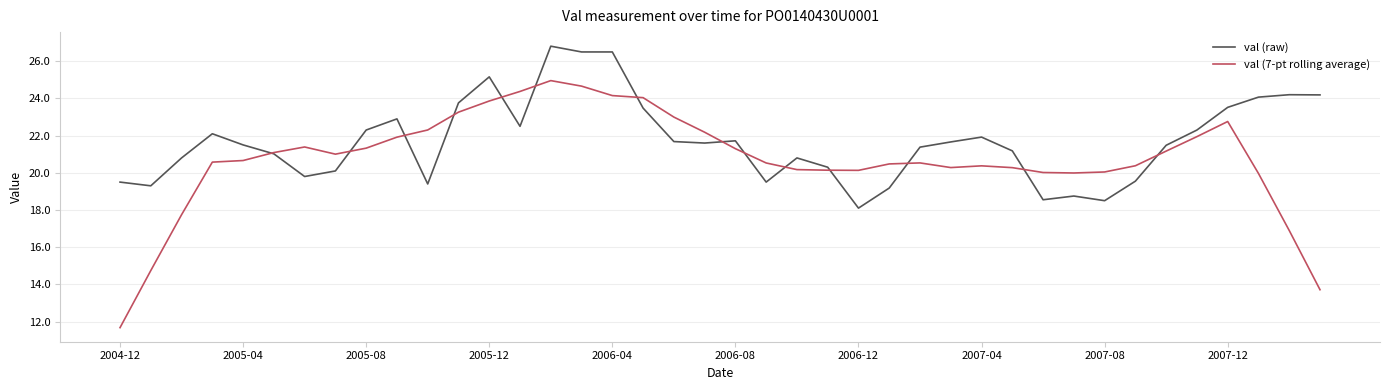

Which series has the largest total across all categories?

val (raw)